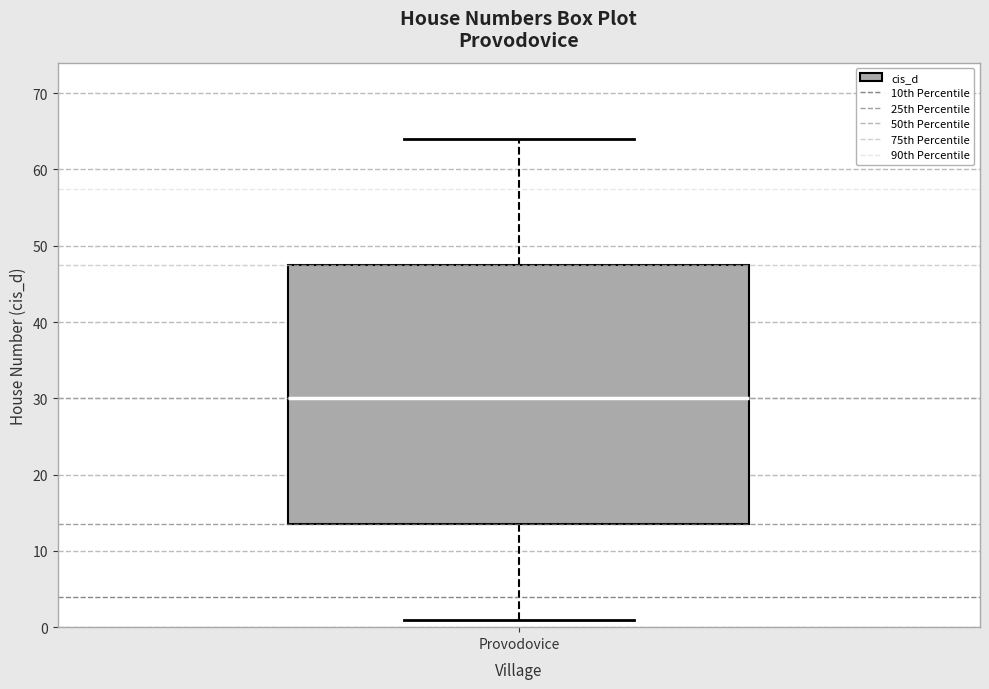

Where is the lower edge of the box for Provodovice on the y-axis? The values are not printed on the chart, so give them approximately, as read against the axis.

14